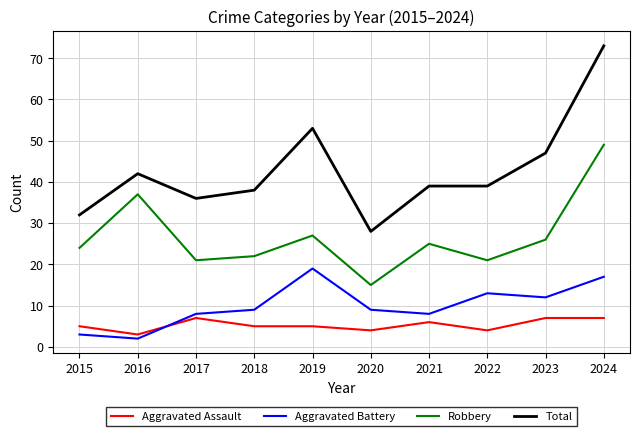

Read the Total value at 2023.

47